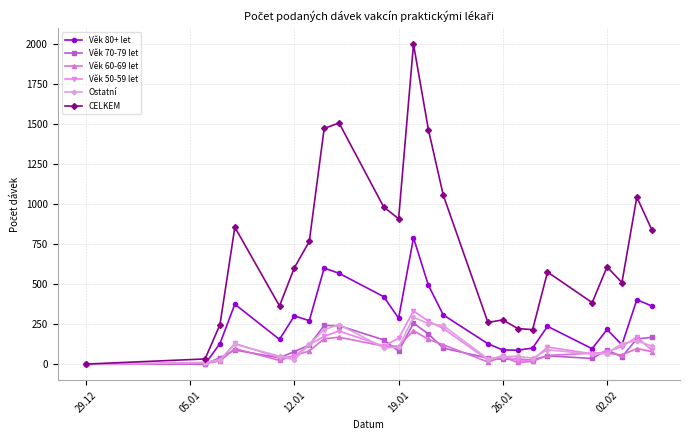

Which series has the largest total across all categories?

CELKEM